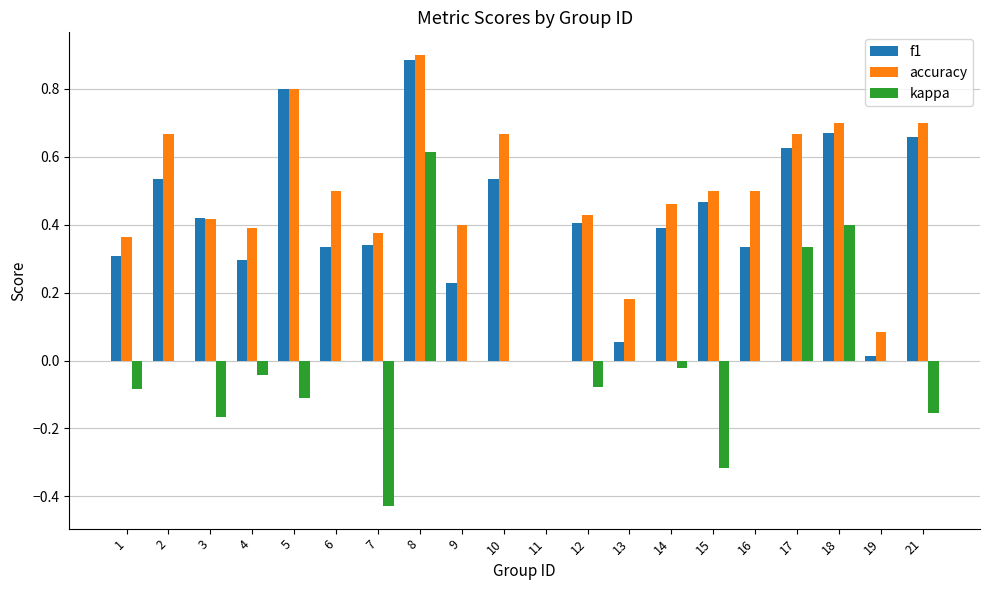

What is the total value across all series at 16?

0.8